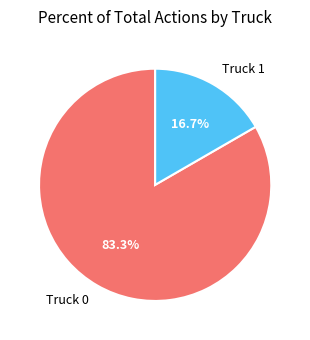

Is the sum of Truck 1 and Truck 0 greater than half?

Yes